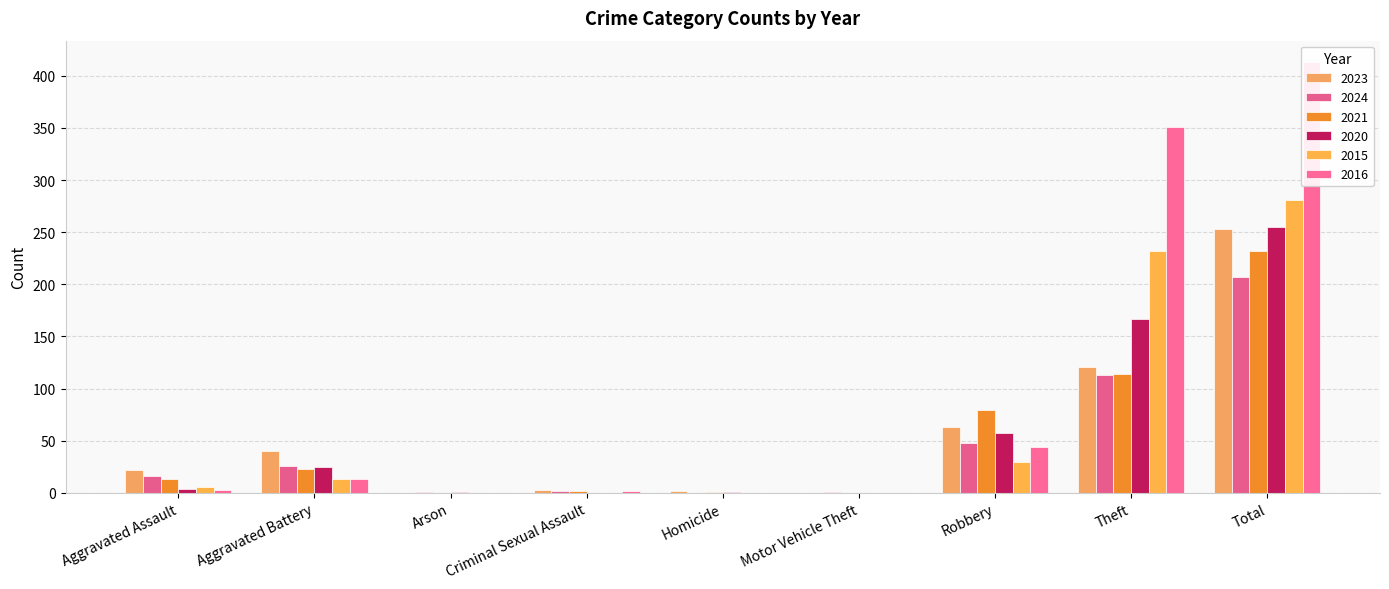

What is the label of the 3rd bar from the left?

Arson